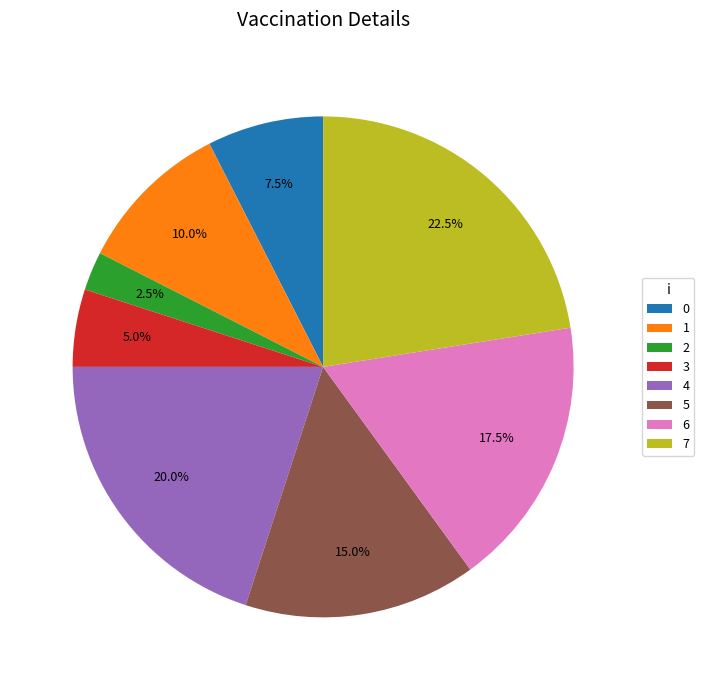

What percentage is NOT represented by 6?

82.5%